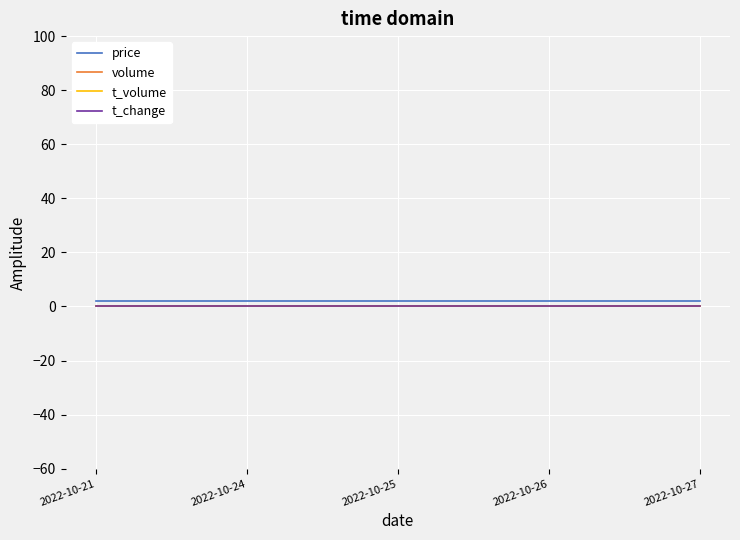

Reading left to right, transcribe all the data shown in this chart.

price: 1.9	1.9	1.9	1.9	1.9
volume: 0.0	0.0	0.0	0.0	0.0
t_volume: 0.0	0.0	0.0	0.0	0.0
t_change: 0.0	0.0	0.0	0.0	0.0